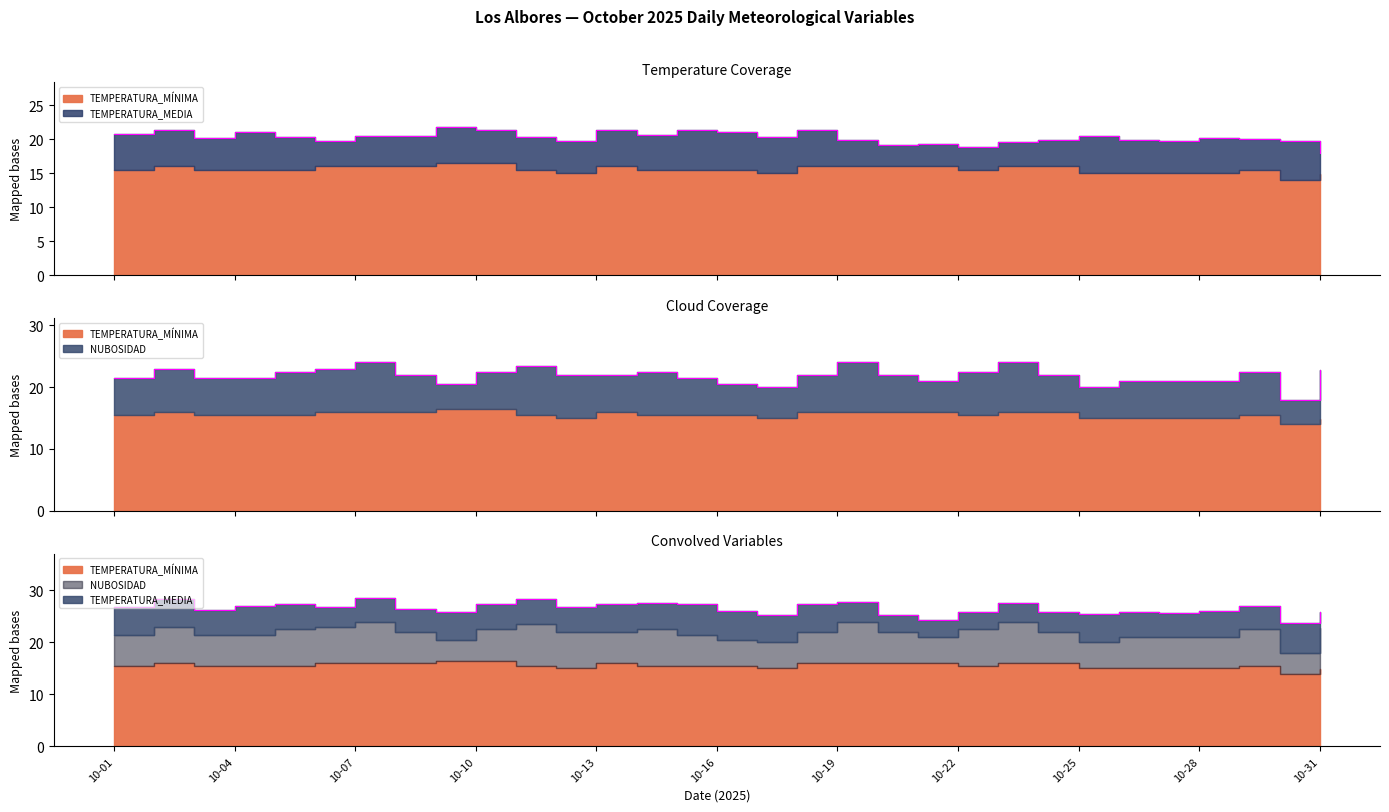

True or false: TEMPERATURA_MÍNIMA has more than 2 points higher than both neighbors.

True